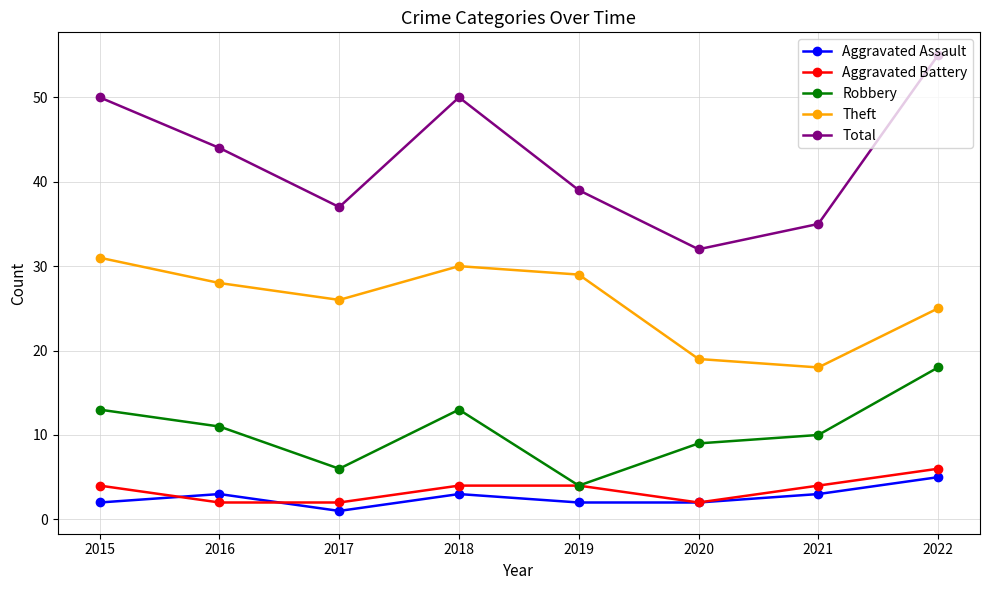

At which category does Robbery reach its first local peak?

2018